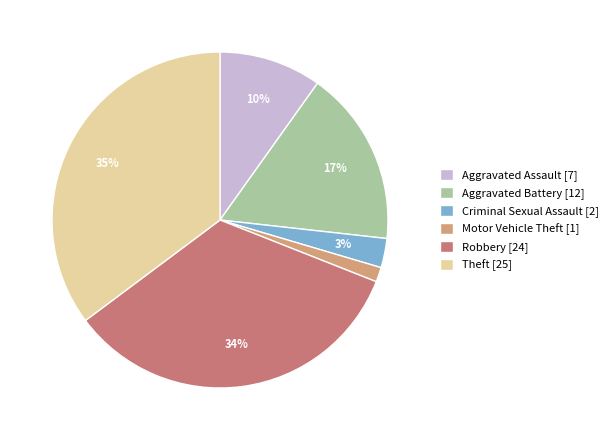

Which has a higher value, Criminal Sexual Assault [2] or Robbery [24]?

Robbery [24]